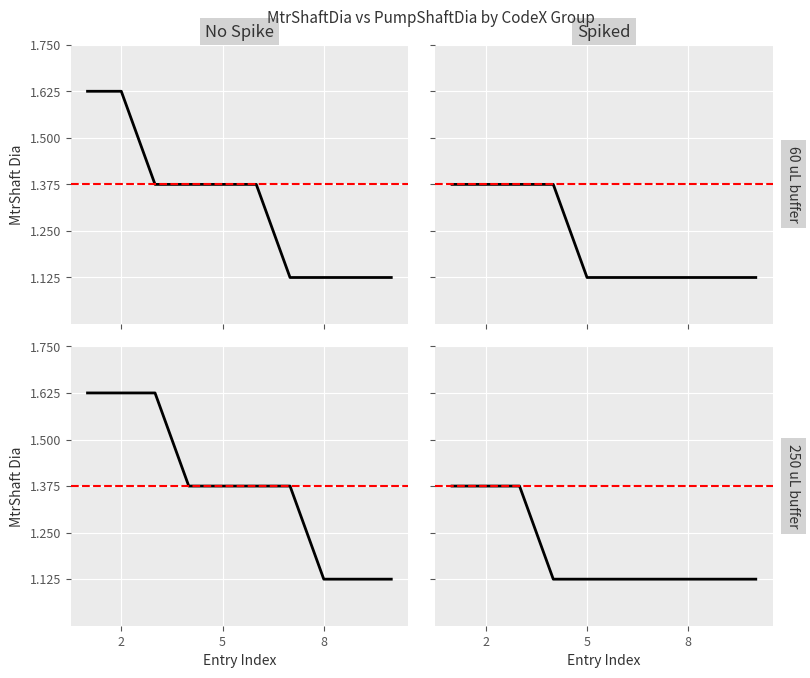

Reading right to left, what are all the values shown in this chart?

PumpShaftDia: 018=1.1	017=1.1	016=1.1	015=1.1	014=1.1	013=1.1	012=1.1	011=1.1	010=1.1	009=1.1	008=1.1	007=1.1	006=1.1	005=1.1	004=1.1	003=1.1	002=1.1	001=1.1
MtrShaftDia: 018=1.1	017=1.4	016=1.1	015=1.6	014=1.6	013=1.4	012=1.1	011=1.4	010=1.1	009=1.6	008=1.4	007=1.4	006=1.1	005=1.1	004=1.4	003=1.6	002=1.4	001=1.1